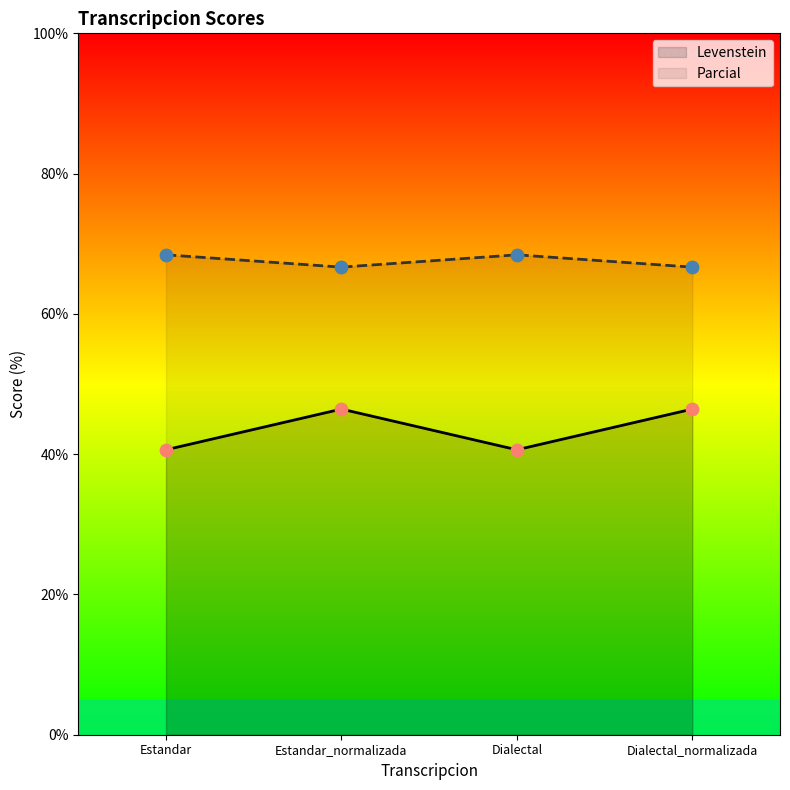

What are all the series names shown in the legend?

Levenstein, Parcial